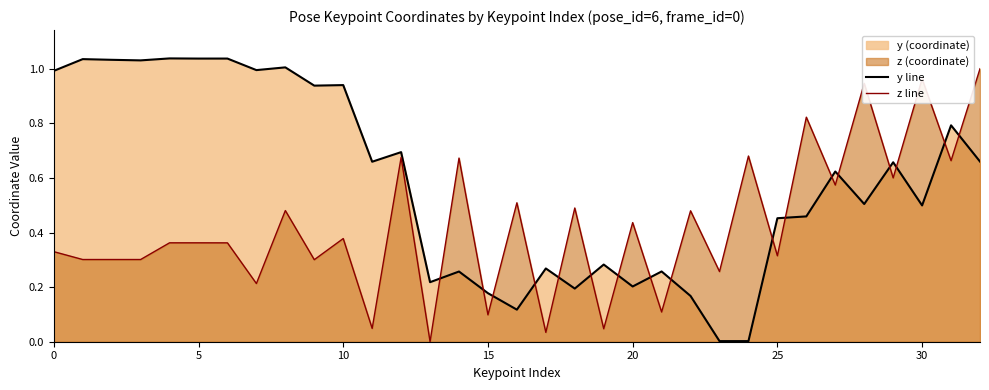

The y line series shows 0.9 at 30. True or false?

False